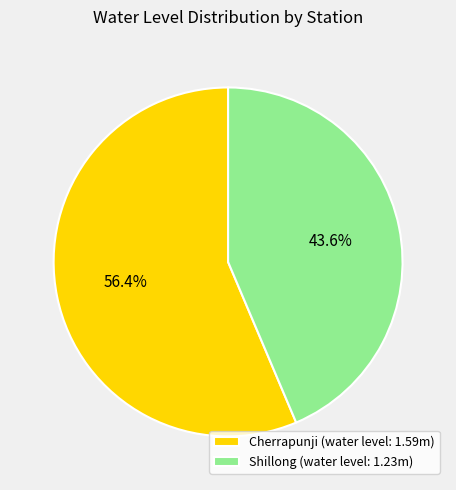

Which category has the biggest portion of the pie?

Cherrapunji